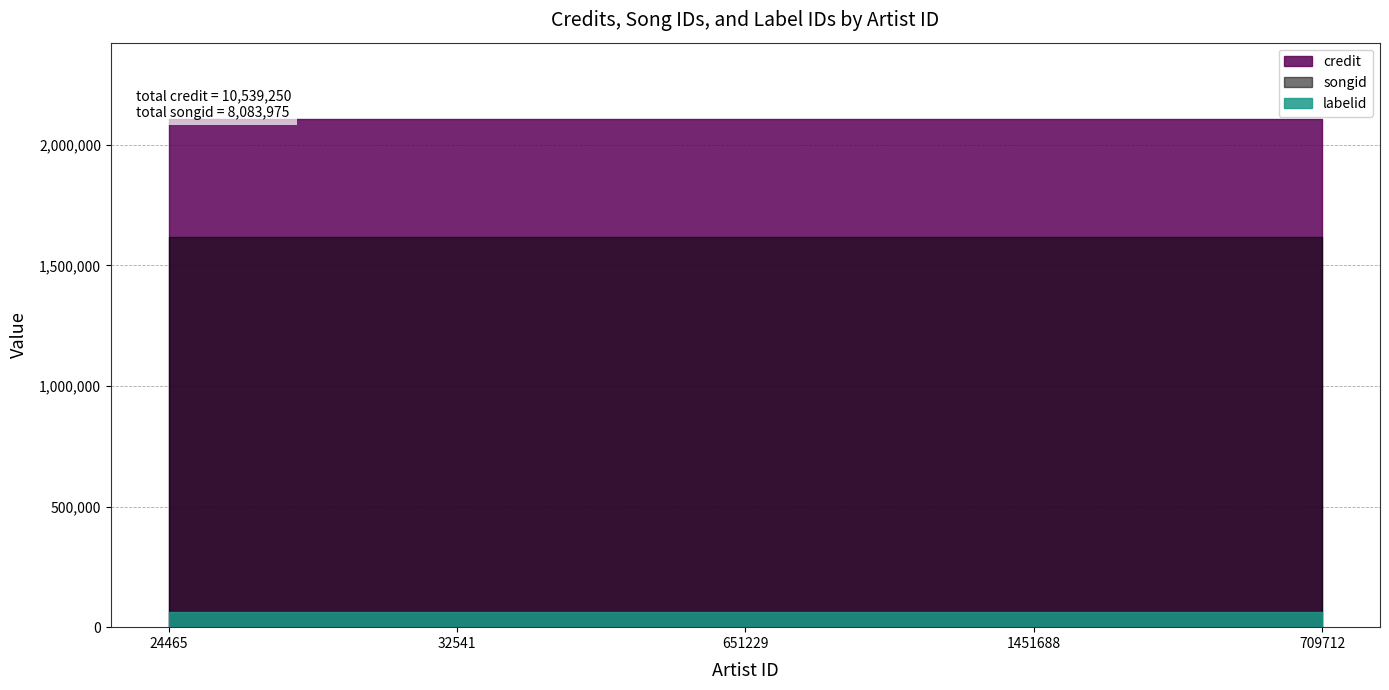

What is the maximum value for credit?

2107850